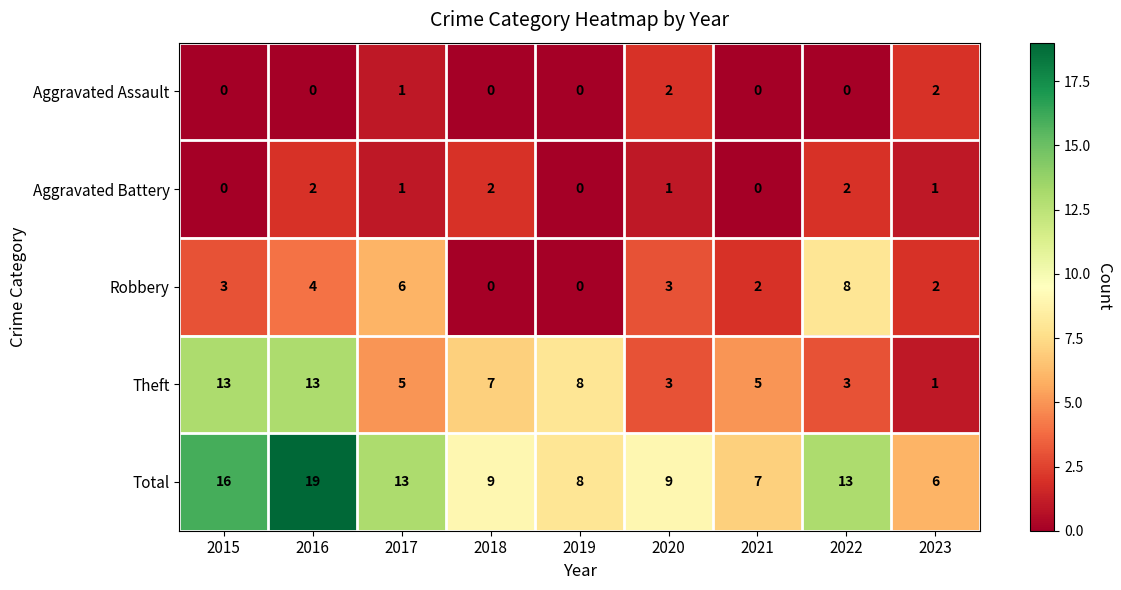

At which category is the sum across all series the highest?

2016